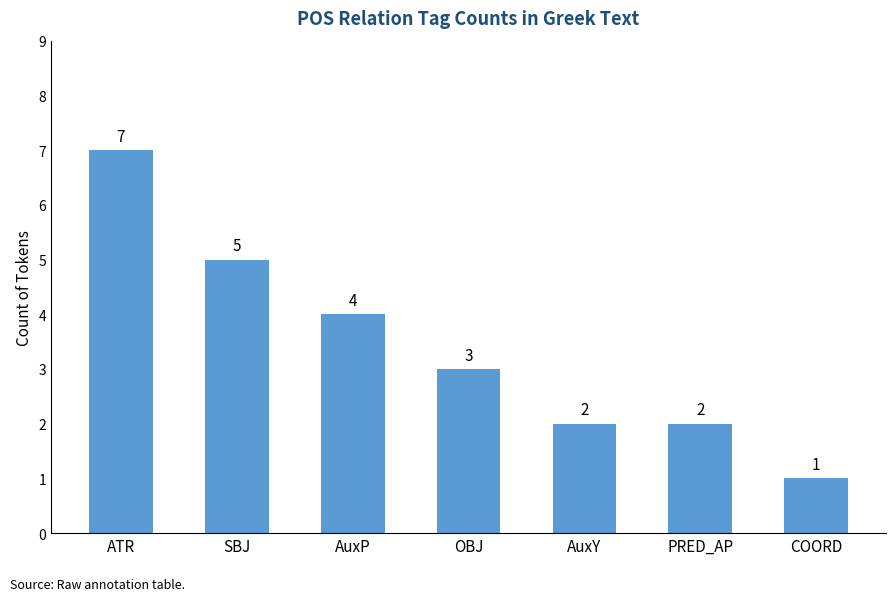

What position from the left is AuxP?

3